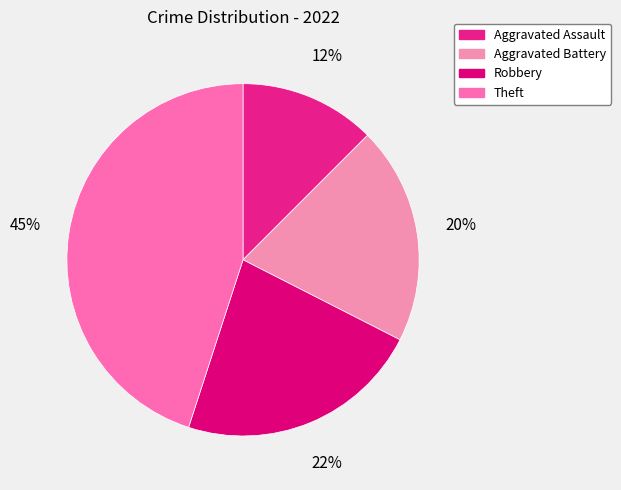

How much of the chart is everything except Theft?

55.0%